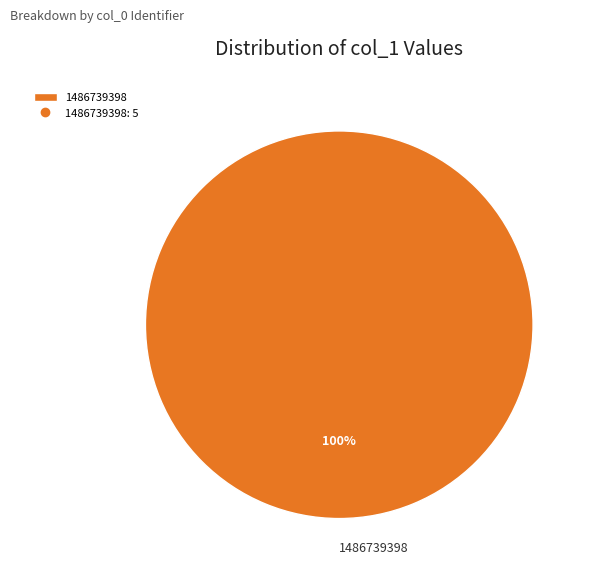

Is there a majority slice in this chart?

Yes